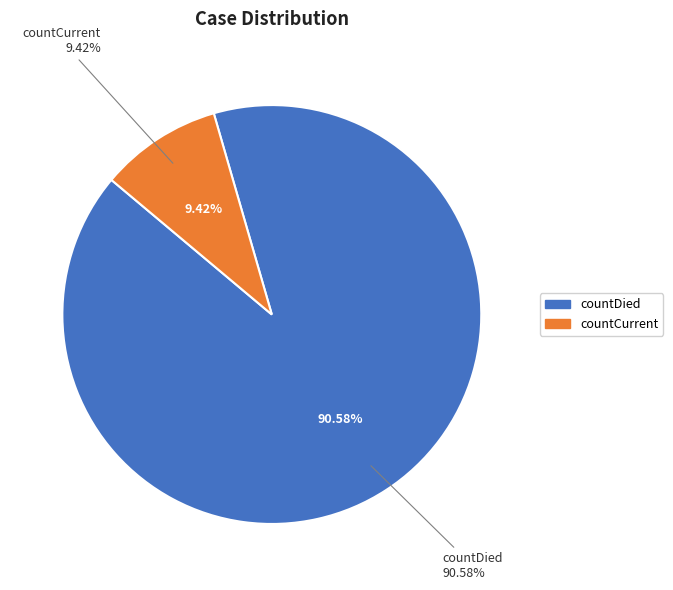

Is the sum of countCurrent and countDied greater than half?

Yes